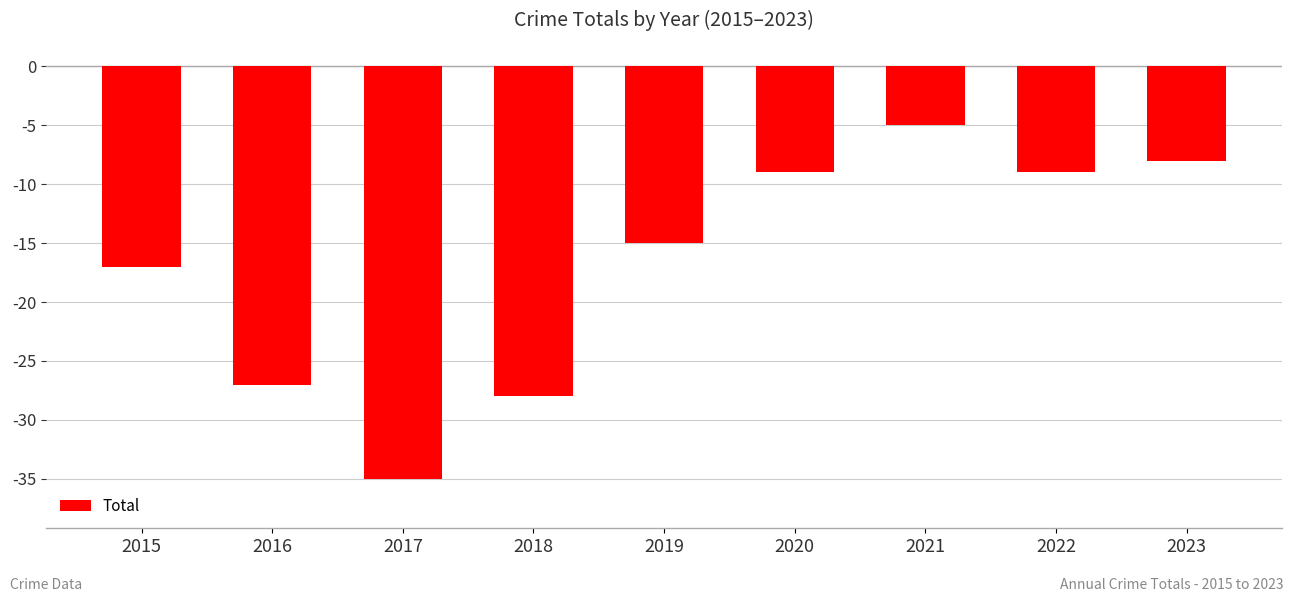

How many bars are there in total?

9